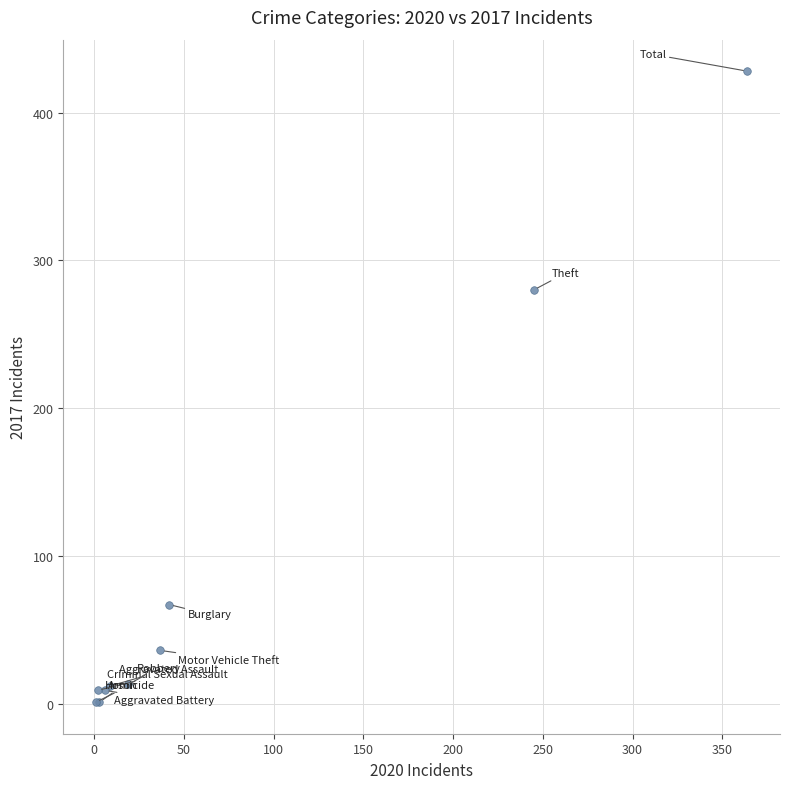

What Y value in the scatter plot is closest to 214?

280